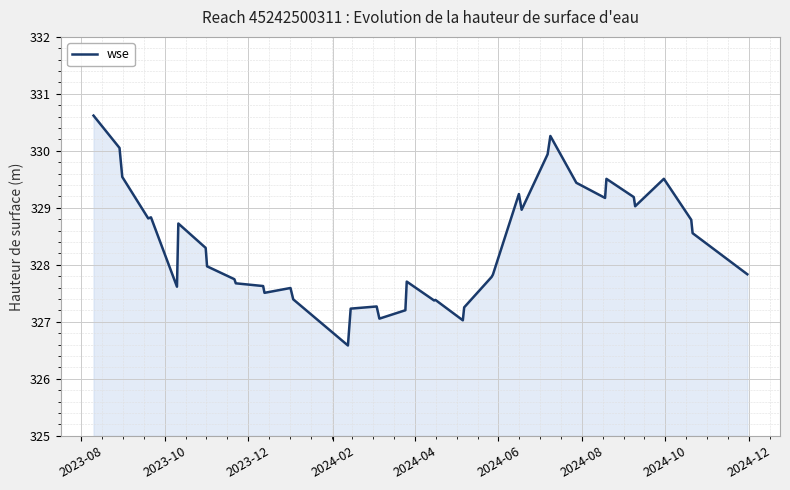

What is the minimum value shown in the chart?

326.6